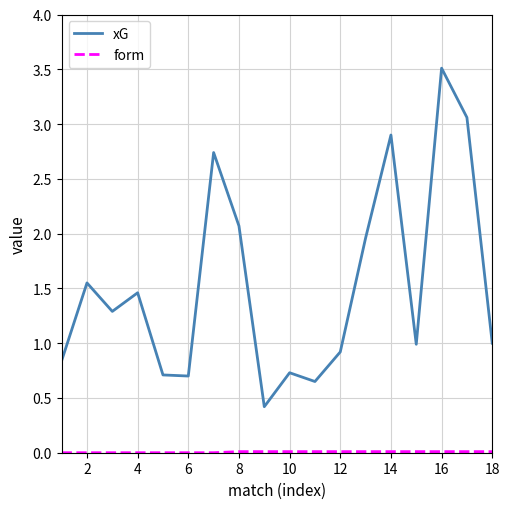

Which series has the widest spread of values?

xG